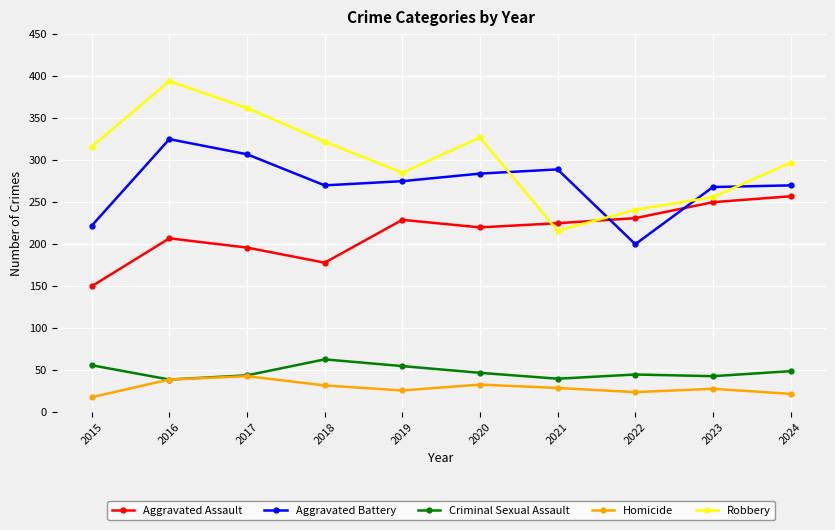

Does the chart have visible grid lines?

Yes